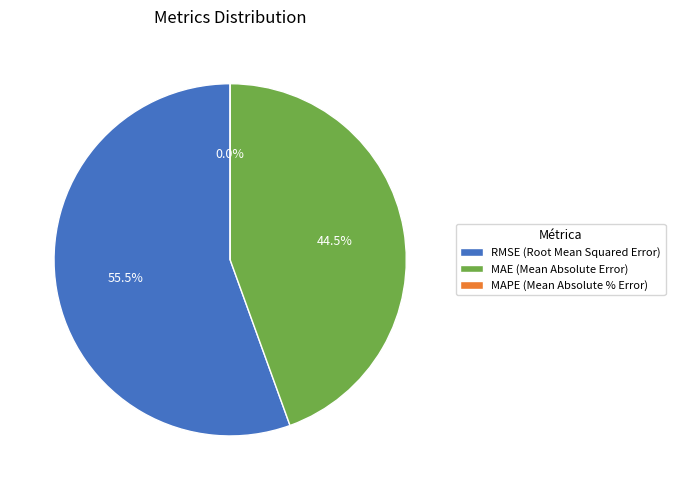

Is there a majority slice in this chart?

Yes